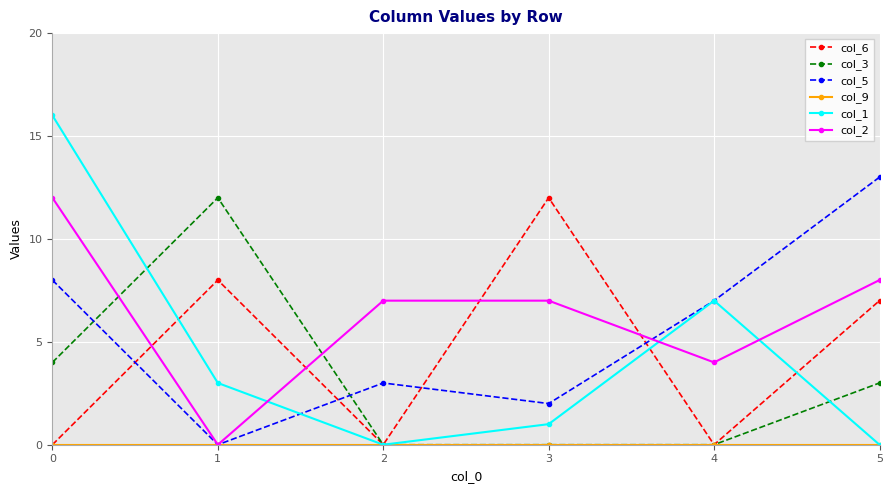

True or false: col_1 has a value of 6 at 5.

False